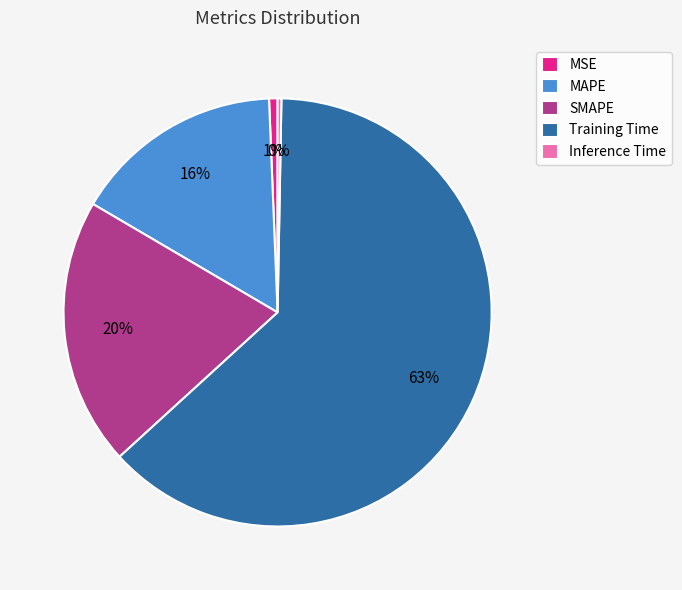

What percentage is the SMAPE slice, to the nearest percent?

20%